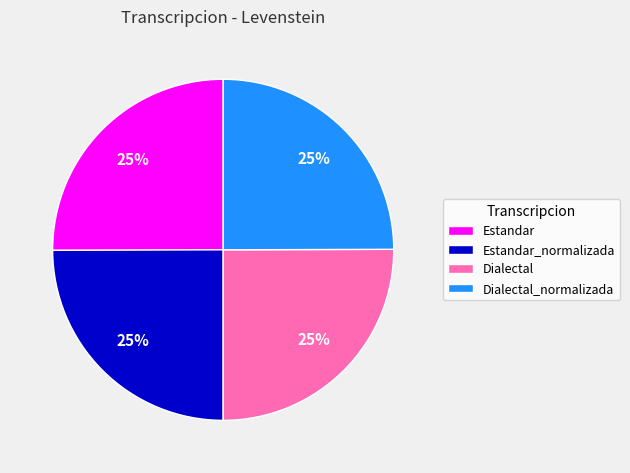

What is the ratio of the value at Estandar to the value at Dialectal?

1.0